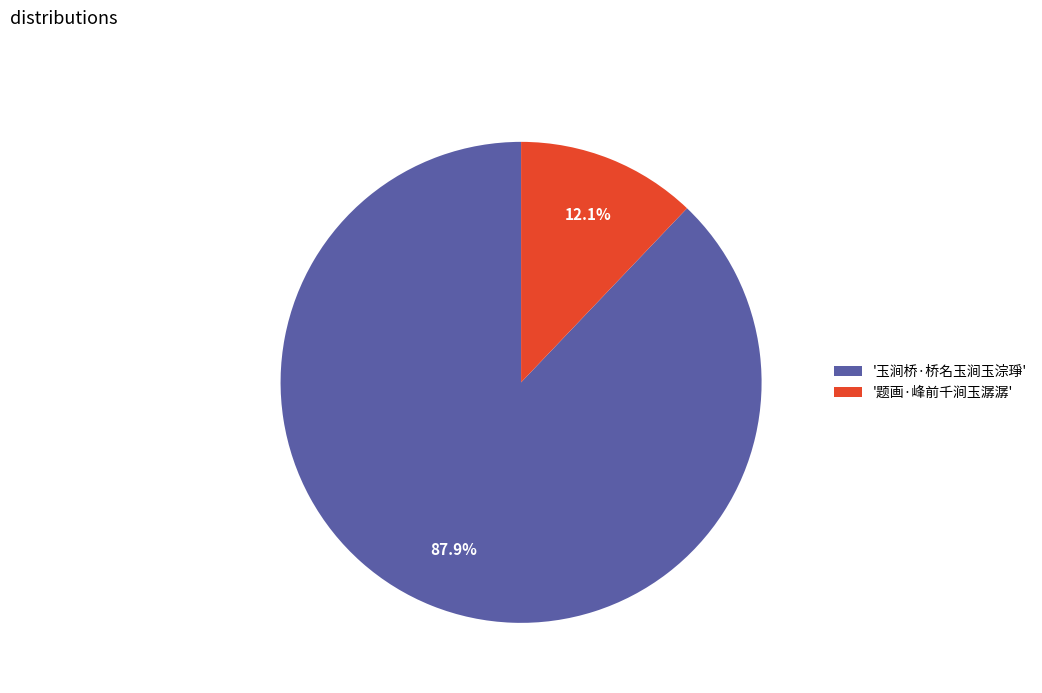

What is the ratio of the value at '玉涧桥·桥名玉涧玉淙琤' to the value at '题画·峰前千涧玉潺潺'?

7.3